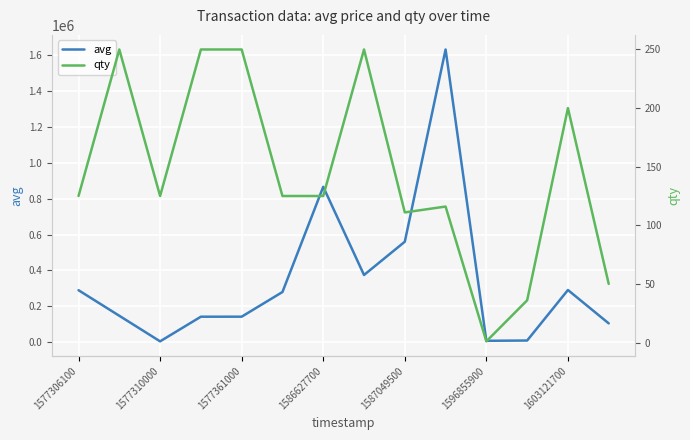

How many lines are shown in the chart?

2